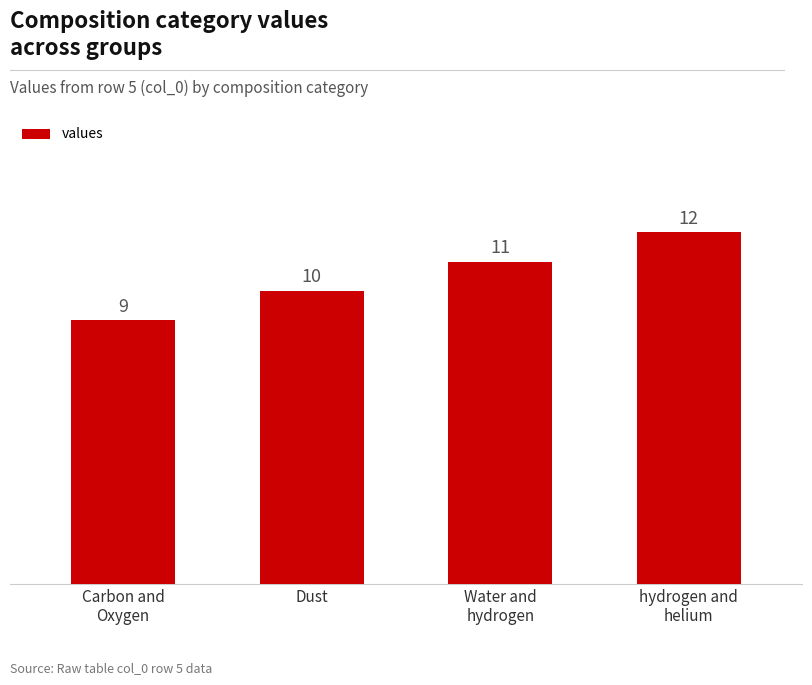

Where is the data nearest to the value 10?

Dust